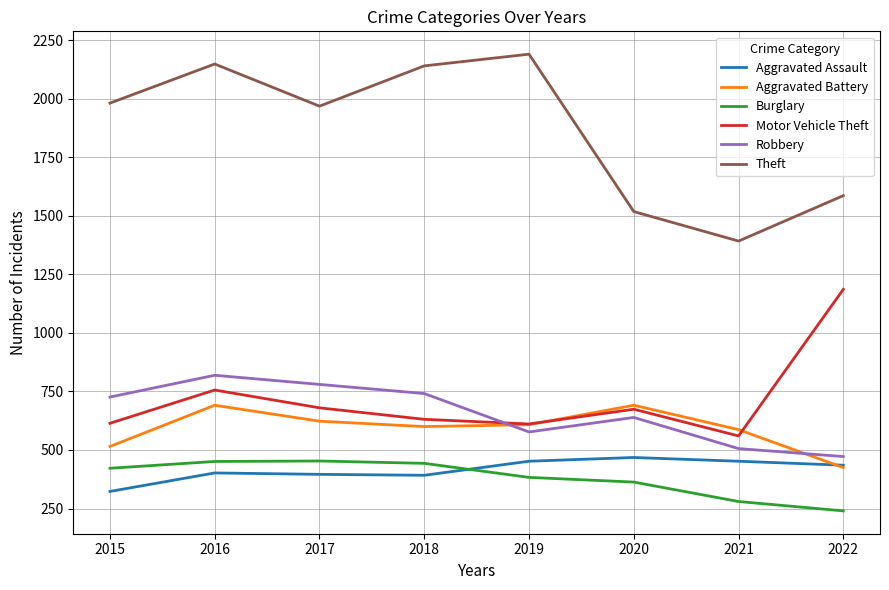

In Robbery, how many points are higher than both neighbors (excluding endpoints)?

2